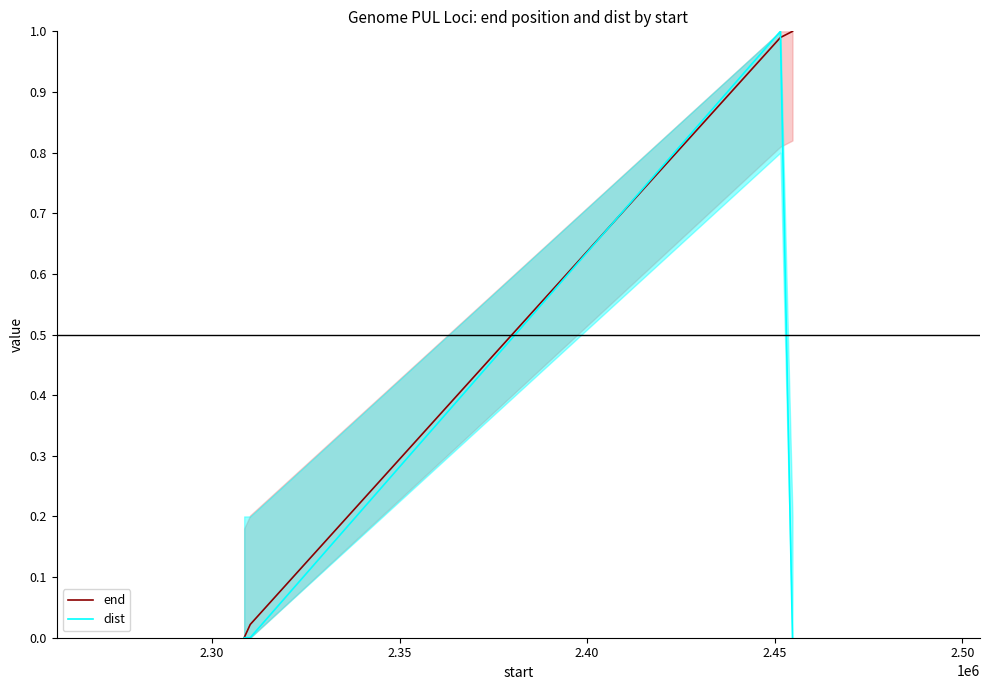

How many interior local peaks does the dist series have?

1